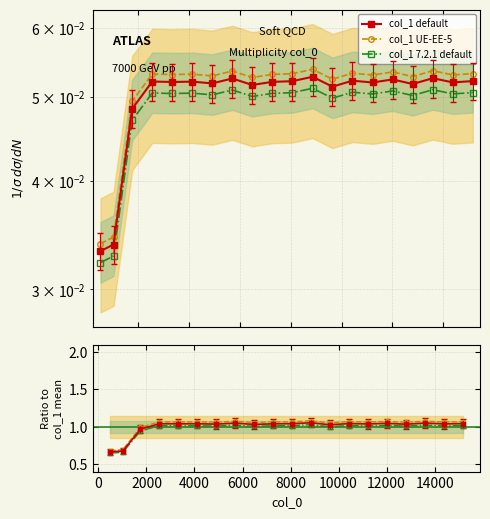

Is it true that Ratio UE-EE-5 equals 0.7 at 13?

False